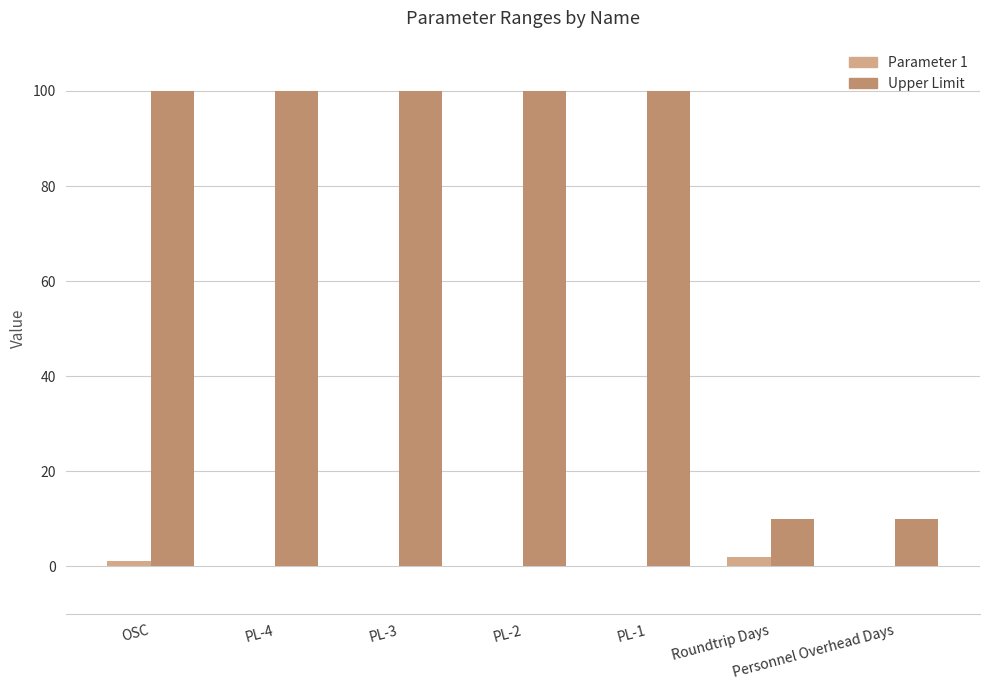

Are the bars grouped side by side (vs. stacked)?

Yes